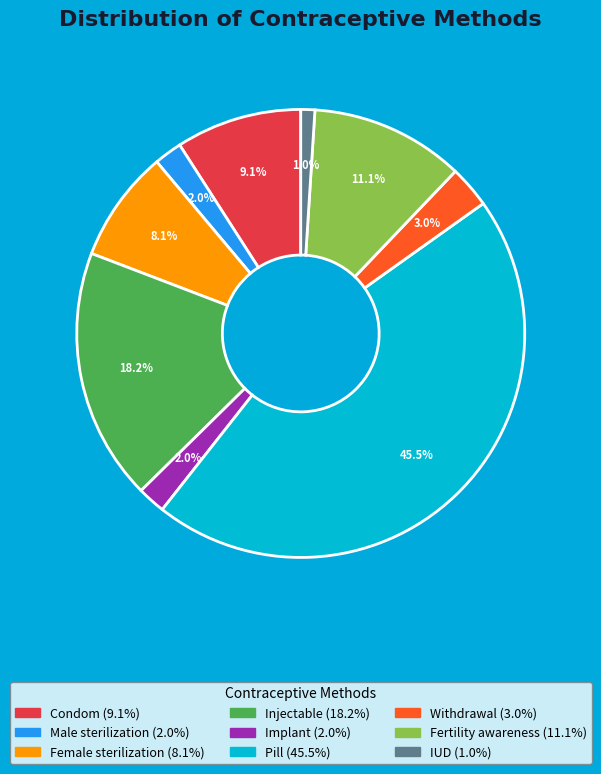

Which slice is the largest?

Pill